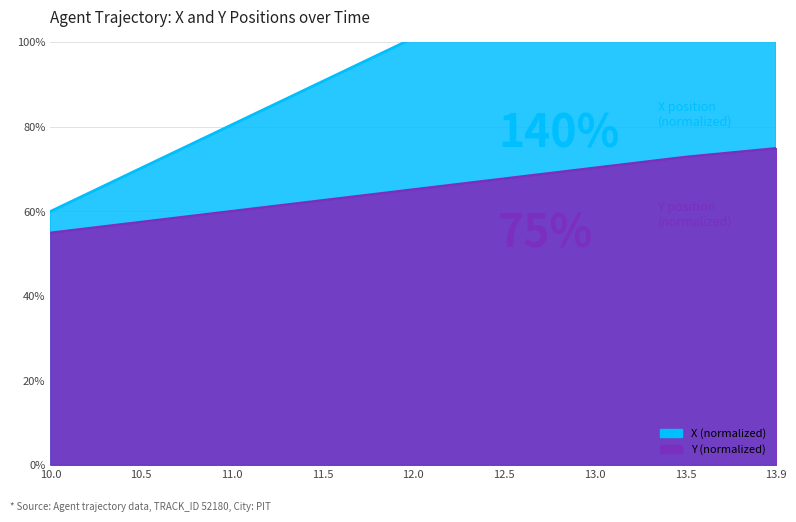

What is the difference between the maximum and second lowest values in the X series?

69.7